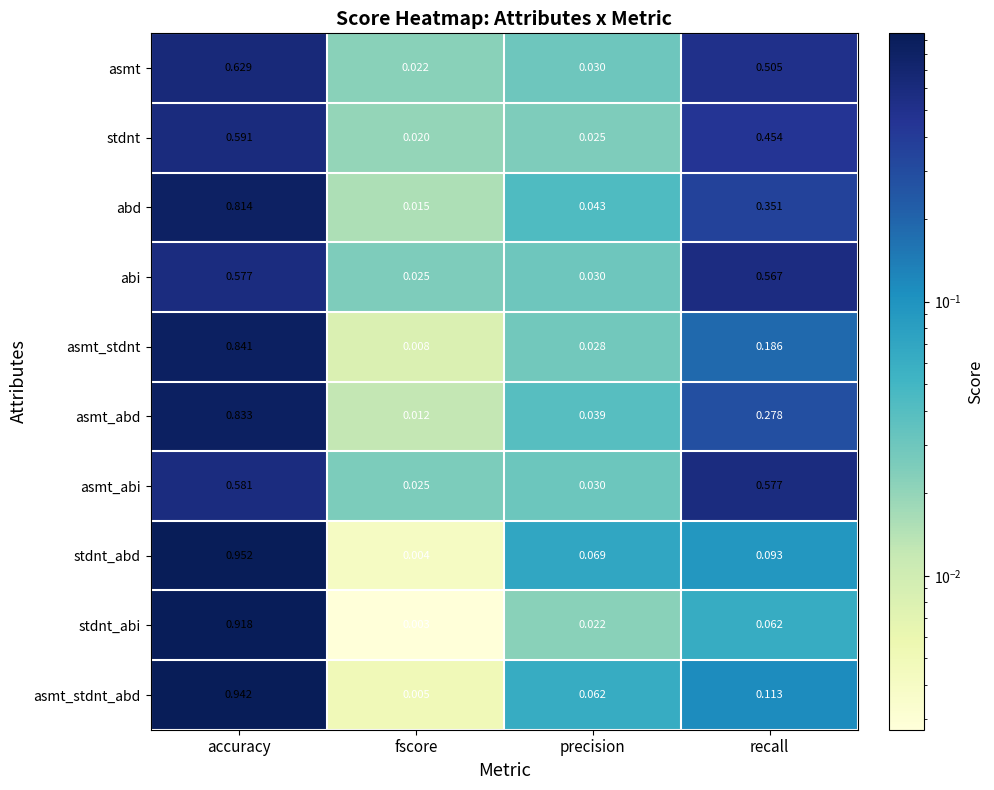

Which label corresponds to the largest value in the chart?

accuracy